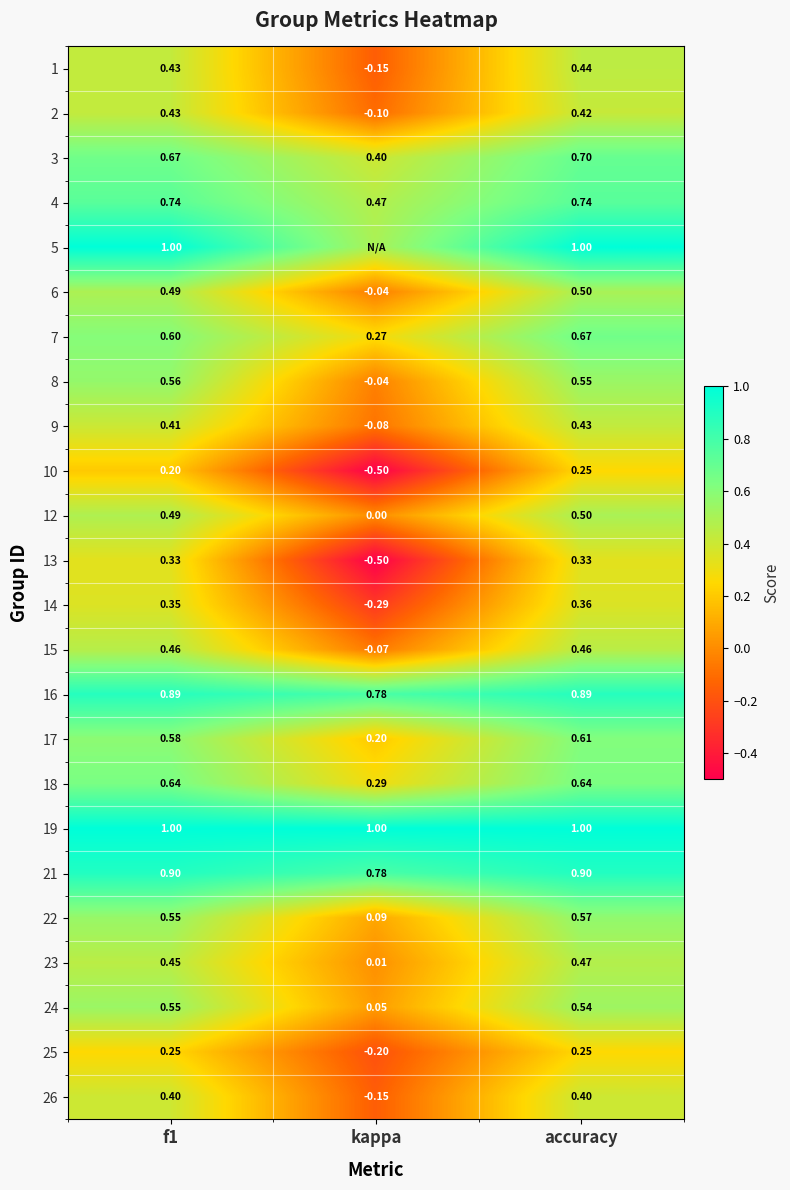

Where is 25 nearest to the value 0?

kappa